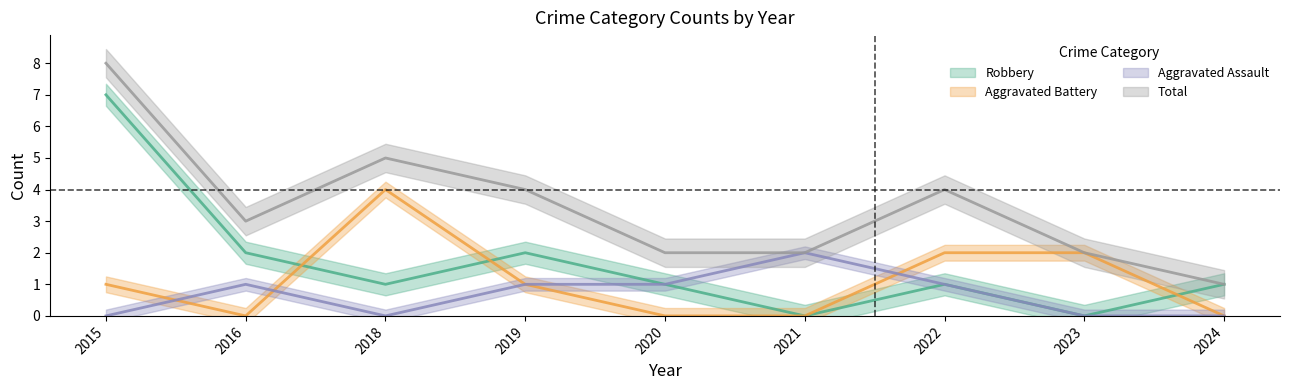

What is the spread (max minus min) of values at 2020?

2